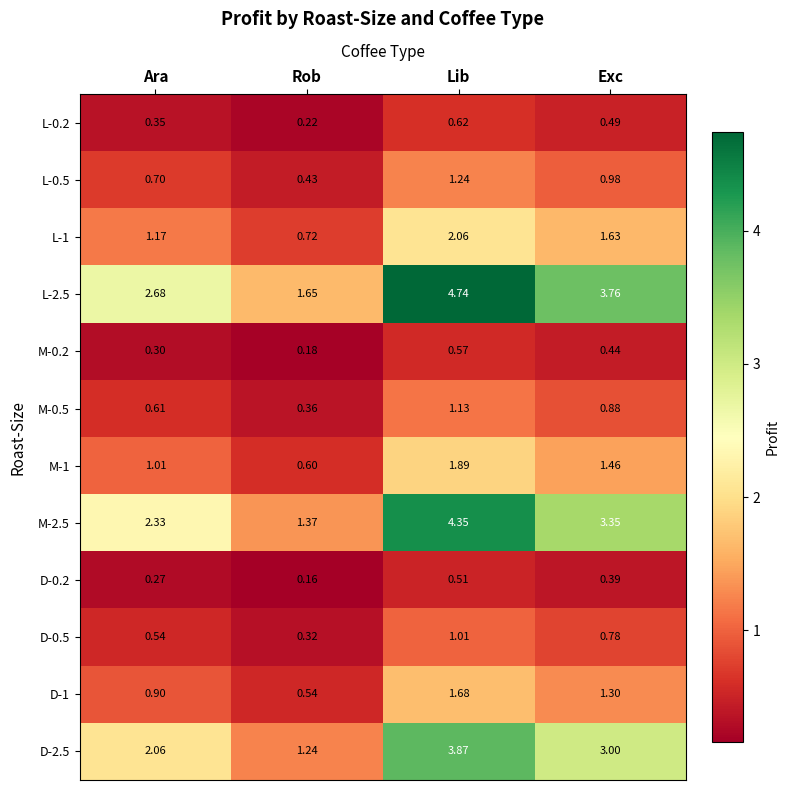

How many data points does each series have?

4